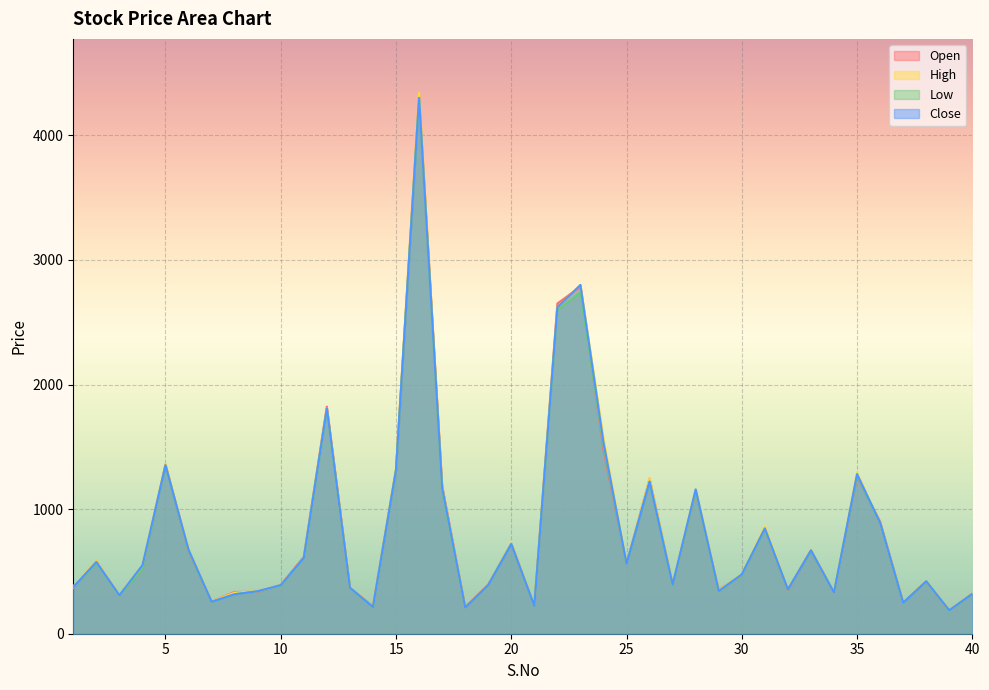

Which series has the widest spread of values?

High